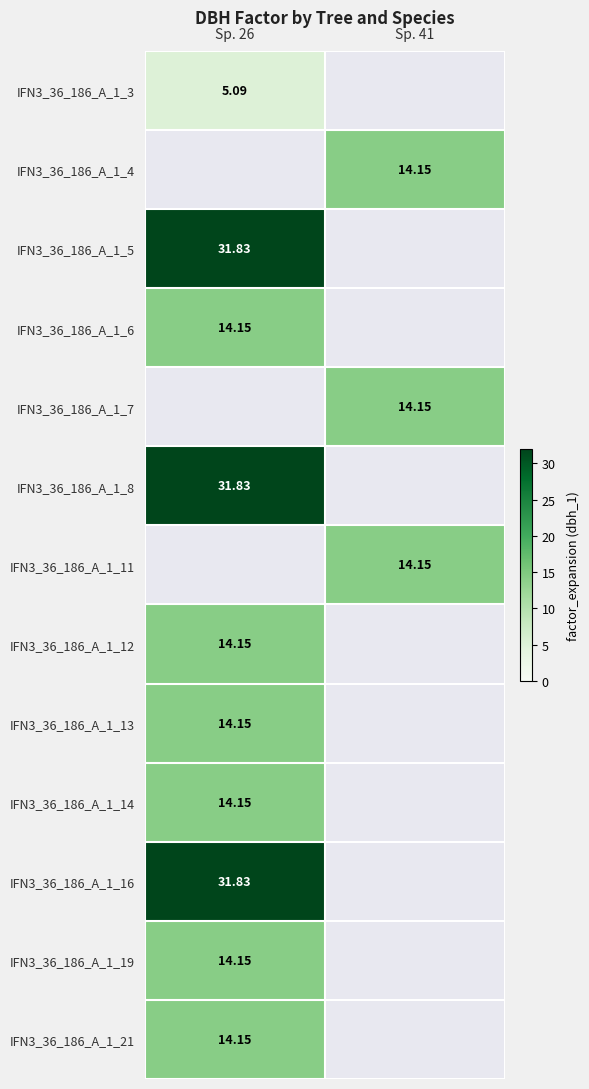

Where is IFN3_36_186_A_1_13 nearest to the value 14?

Sp. 26